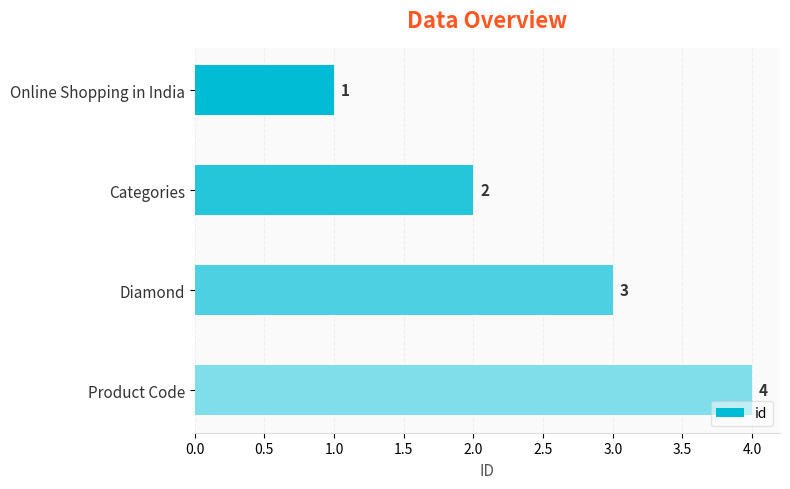

Are the bars horizontal?

Yes